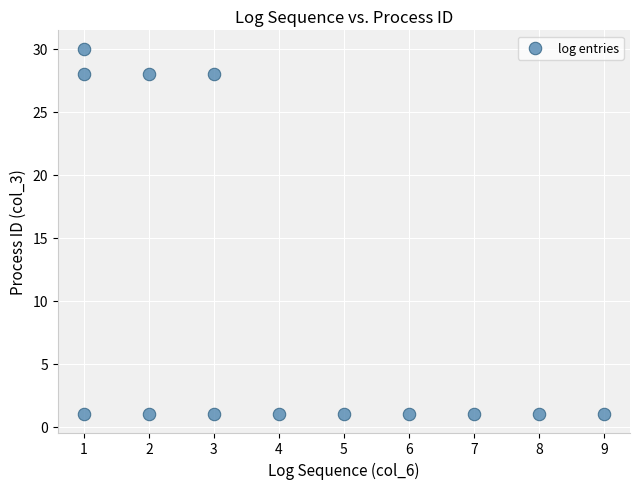

What is the range of X values (max minus min)?

8